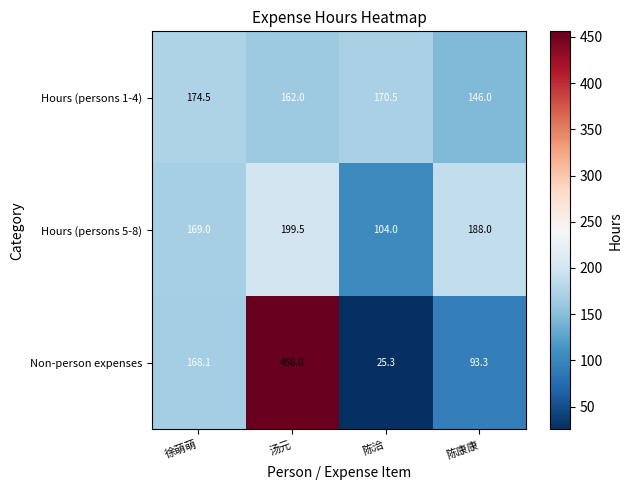

What is the maximum value shown in the chart?

456.0